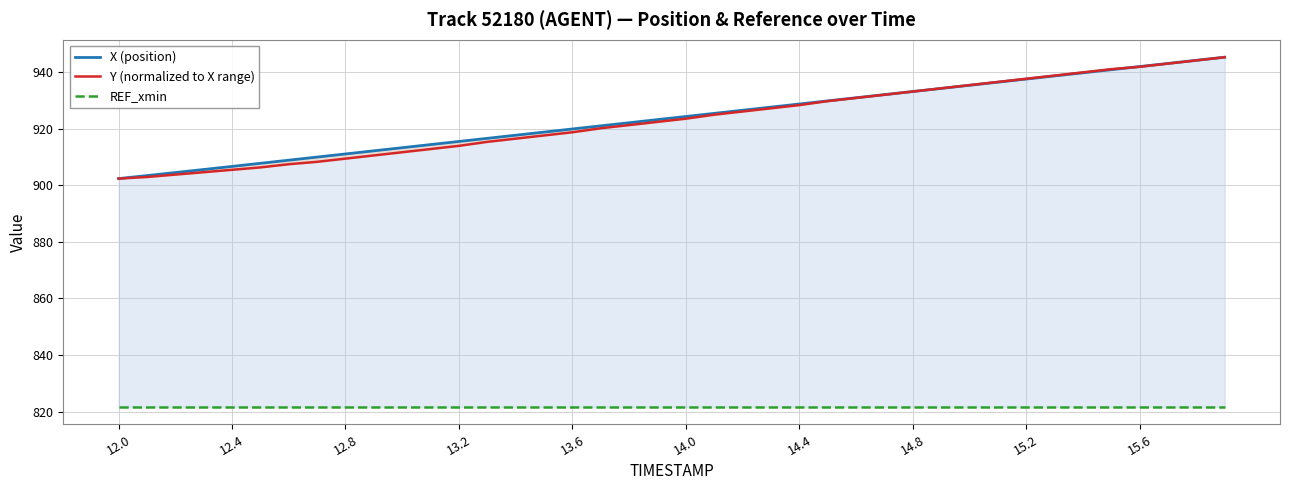

How many lines are shown in the chart?

3